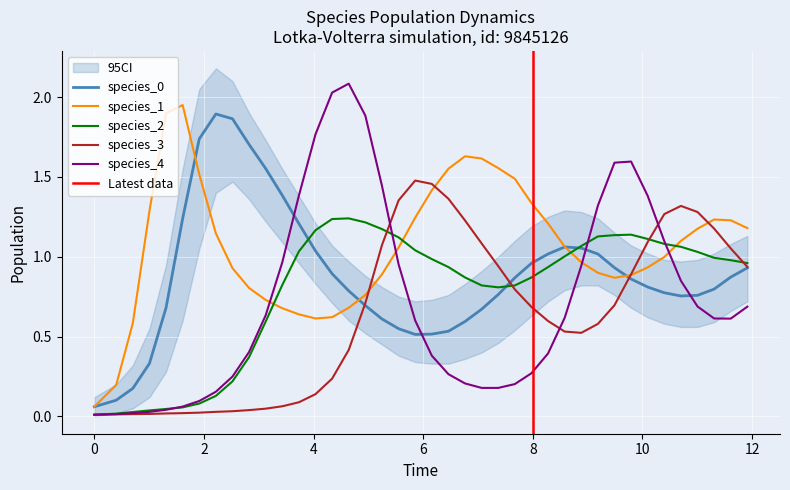

What is the difference between the second highest and minimum values in the species_3 series?

1.4